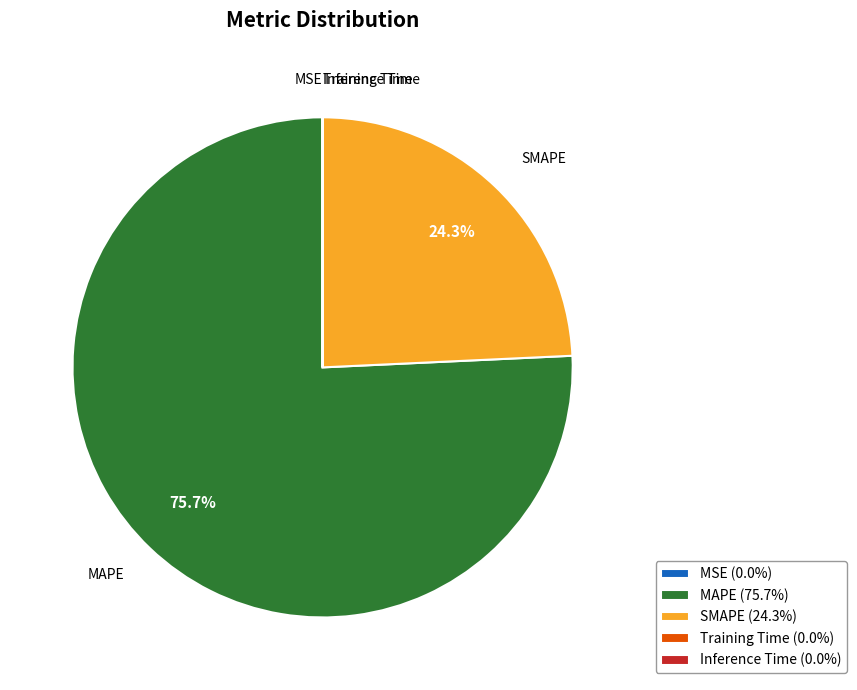

To the nearest percent, what is the combined percentage of MAPE and SMAPE?

100%